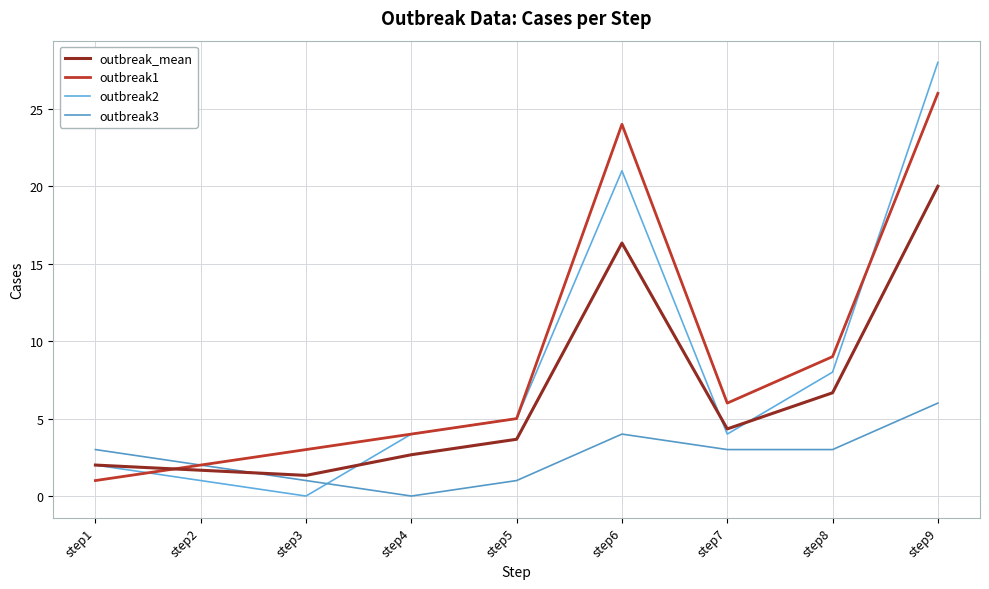

The outbreak_mean series shows 27.4 at step9. True or false?

False